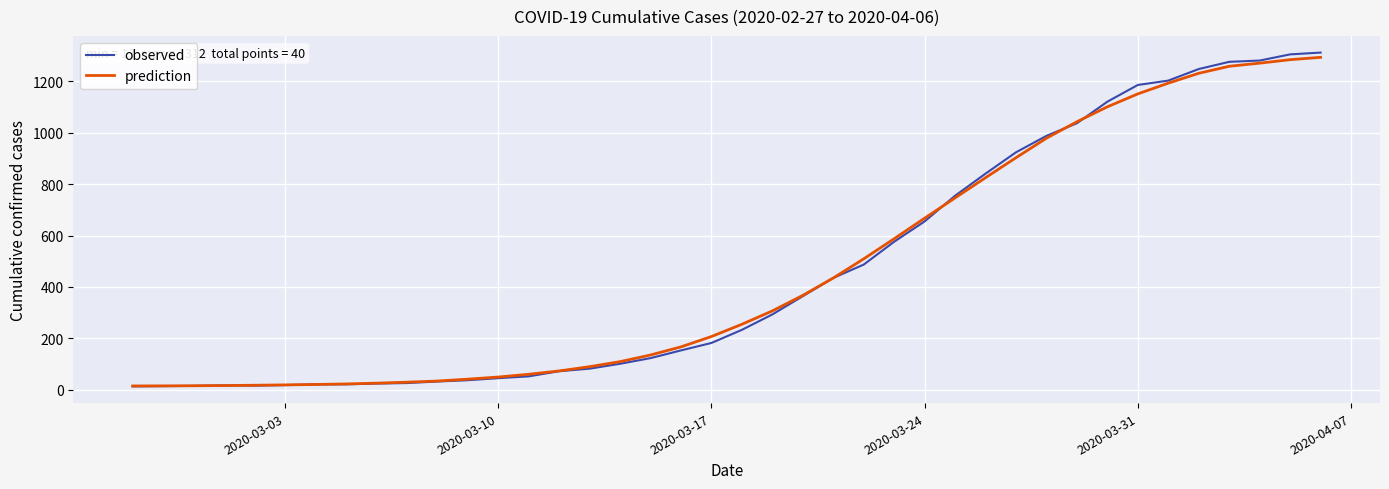

Which series has the widest spread of values?

observed